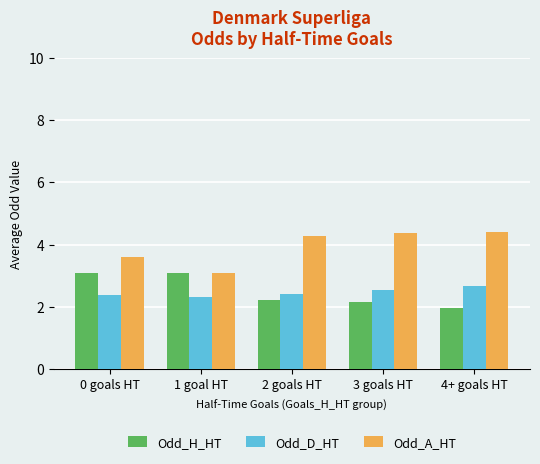

How many bars are there in total?

15